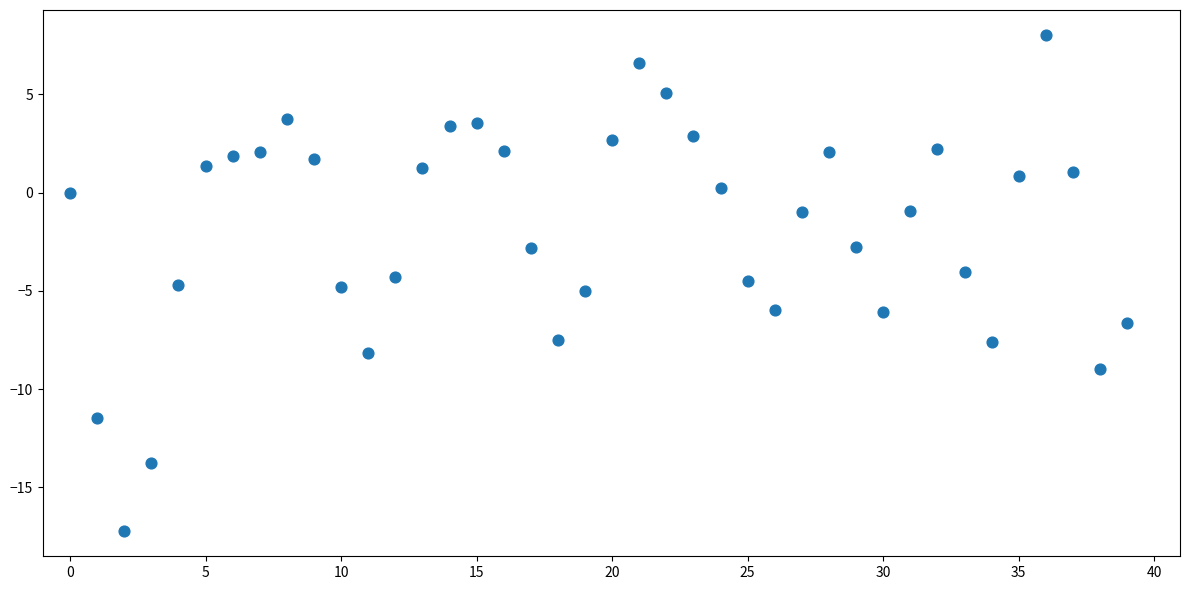

What is the range of Y values (max minus min)?

25.3